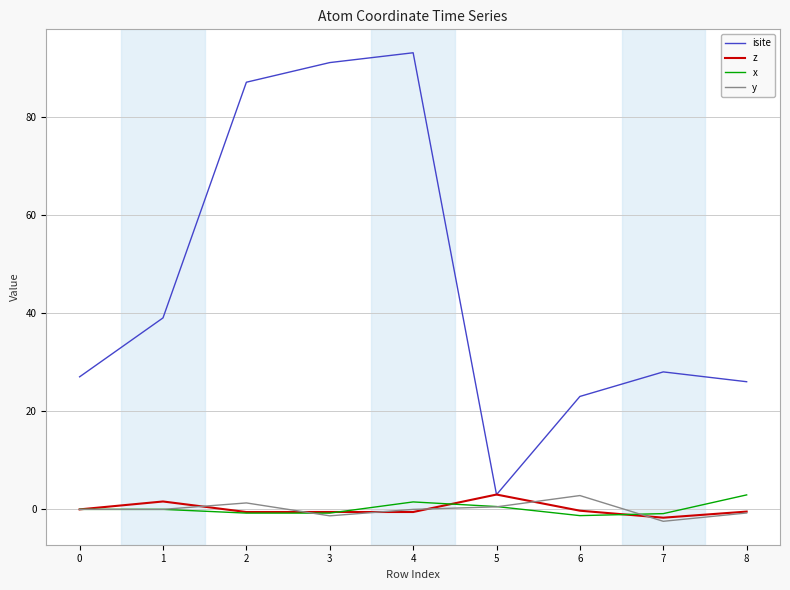

At which category does y reach its first local peak?

2